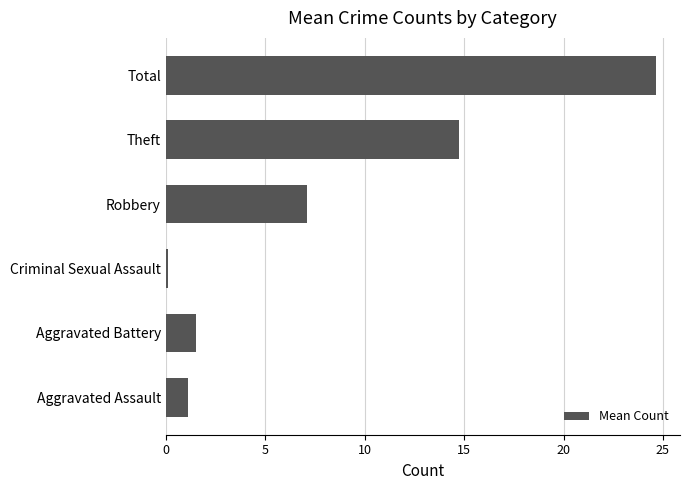

What is the minimum value shown in the chart?

0.1